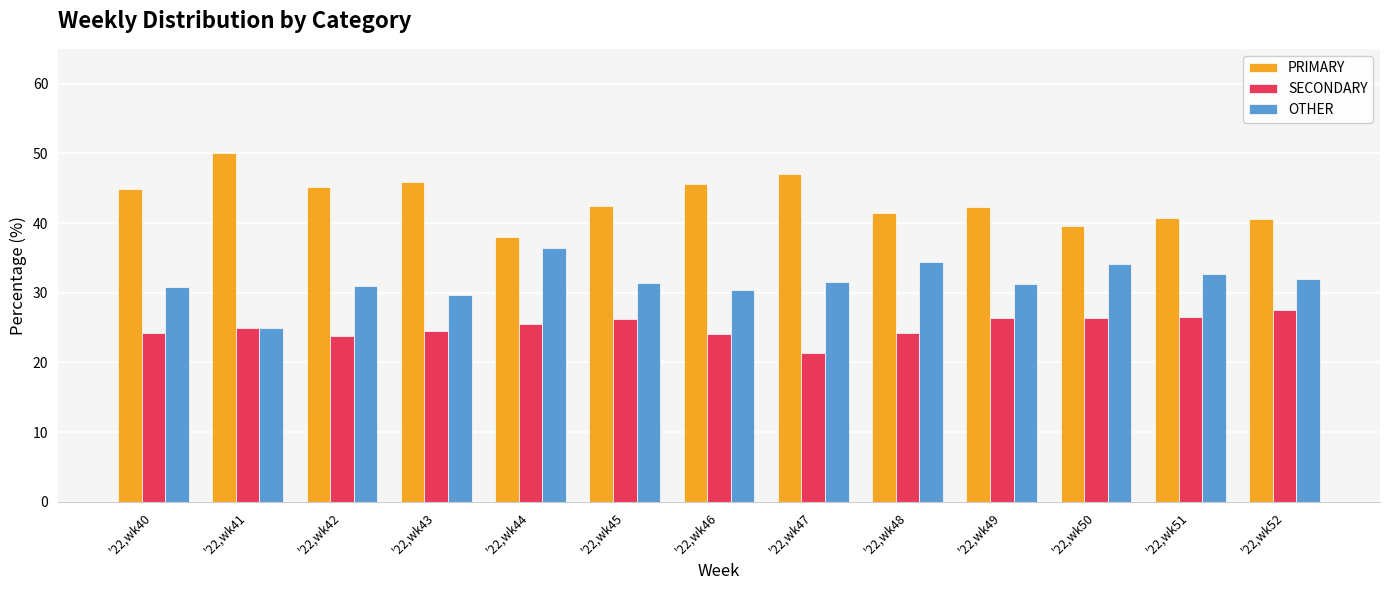

What is the difference between the maximum and second lowest values in the PRIMARY series?

10.5